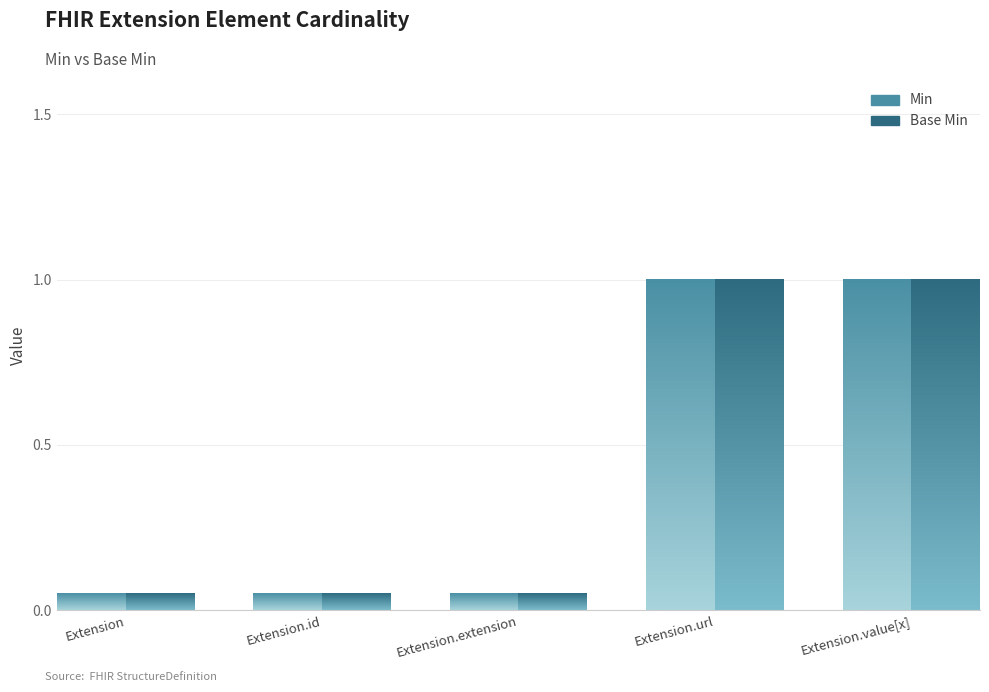

Which label corresponds to the smallest value in the chart?

Extension